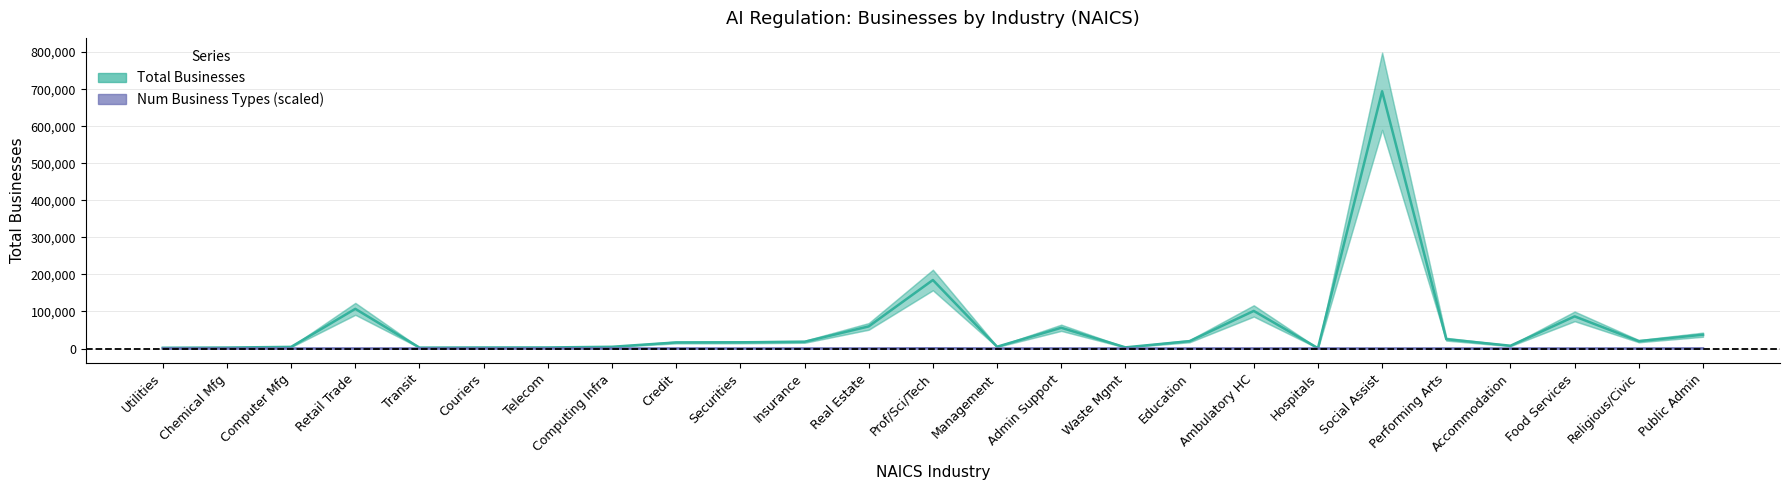

Which series has the largest total across all categories?

Total Businesses